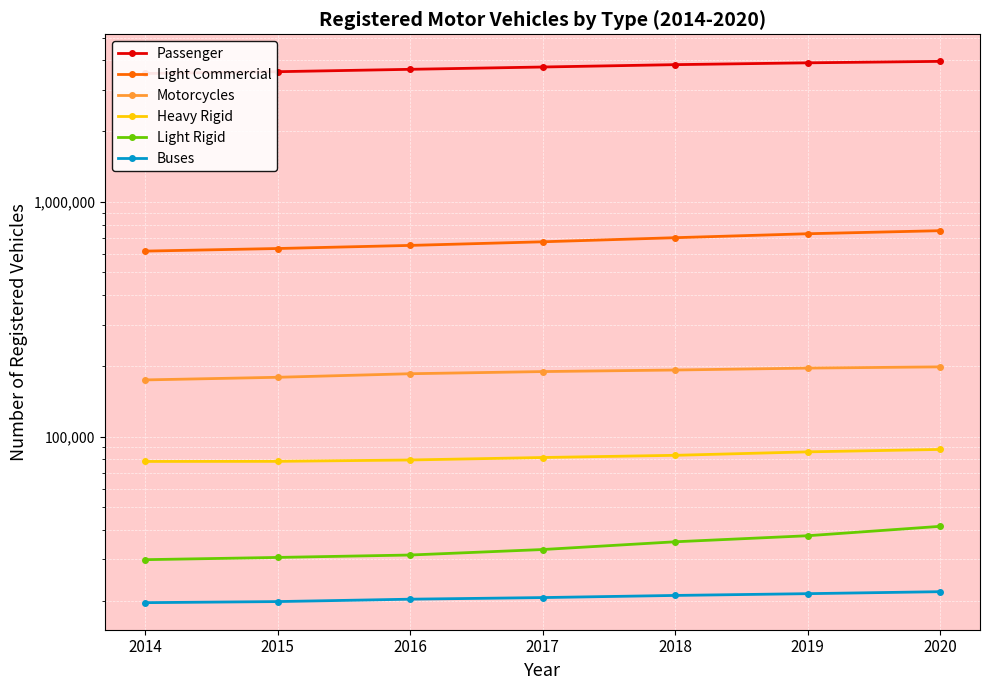

The value of Light Rigid at 2014 is 29910. True or false?

True